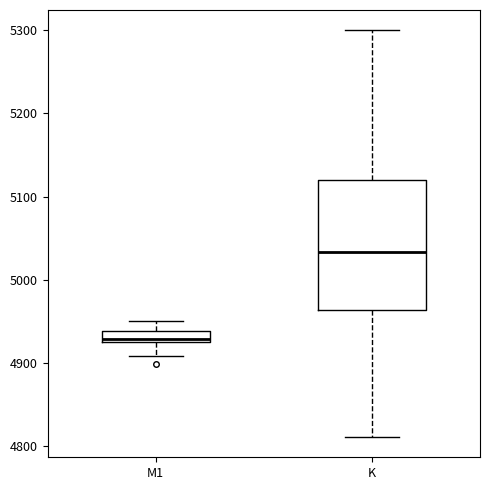

Where does the upper whisker of the box for M1 end on the y-axis? The values are not printed on the chart, so give them approximately, as read against the axis.

4950